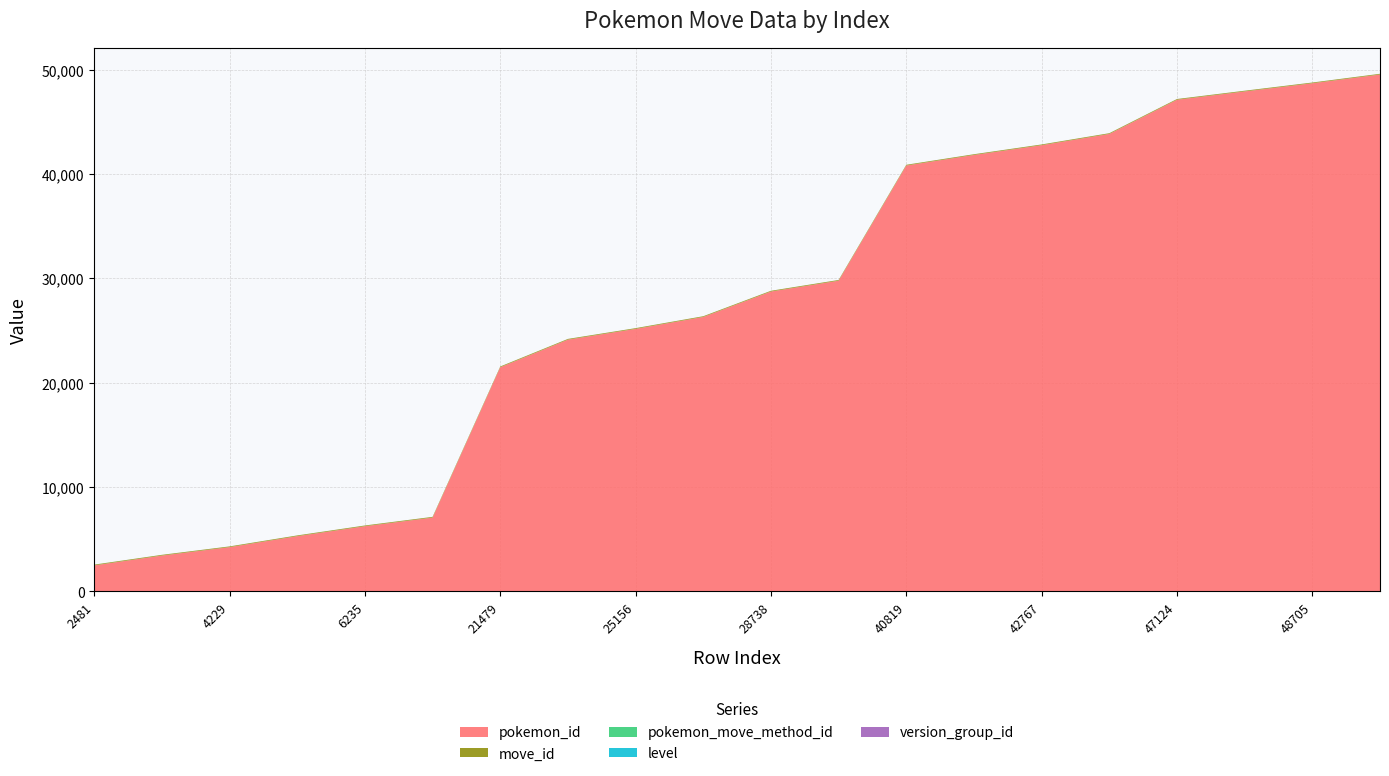

Reading left to right, extract all data points from this chart.

pokemon_id: 2481=2481	3421=3421	4229=4229	5282=5282	6235=6235	7062=7062	21479=21479	24123=24123	25156=25156	26299=26299	28738=28738	29774=29774	40819=40819	41830=41830	42767=42767	43846=43846	47124=47124	47920=47920	48705=48705	49542=49542
move_id: 2481=68	3421=68	4229=68	5282=68	6235=68	7062=68	21479=68	24123=68	25156=68	26299=68	28738=68	29774=68	40819=68	41830=68	42767=68	43846=68	47124=68	47920=68	48705=68	49542=68
pokemon_move_method_id: 2481=4	3421=2	4229=2	5282=2	6235=2	7062=2	21479=2	24123=2	25156=2	26299=2	28738=2	29774=2	40819=2	41830=2	42767=2	43846=2	47124=2	47920=2	48705=2	49542=2
level: 2481=0	3421=0	4229=0	5282=0	6235=0	7062=0	21479=0	24123=0	25156=0	26299=0	28738=0	29774=0	40819=0	41830=0	42767=0	43846=0	47124=0	47920=0	48705=0	49542=0
version_group_id: 2481=2	3421=2	4229=2	5282=2	6235=2	7062=2	21479=2	24123=2	25156=2	26299=2	28738=2	29774=2	40819=2	41830=2	42767=2	43846=2	47124=2	47920=2	48705=2	49542=2